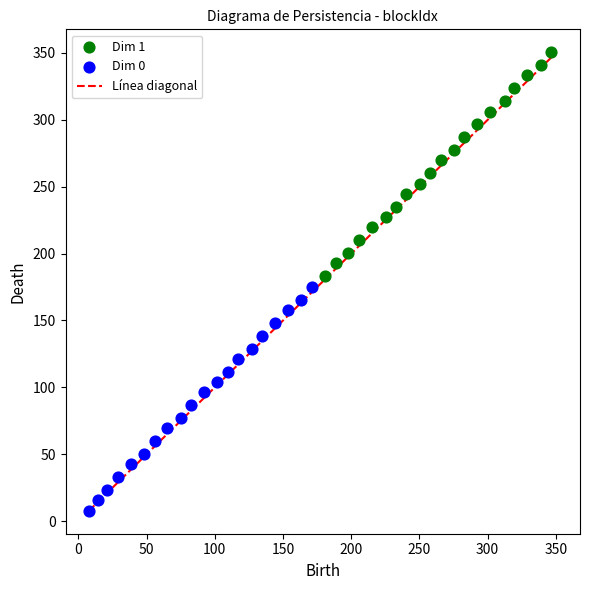

Which series contains the lowest Y value?

Dim 0